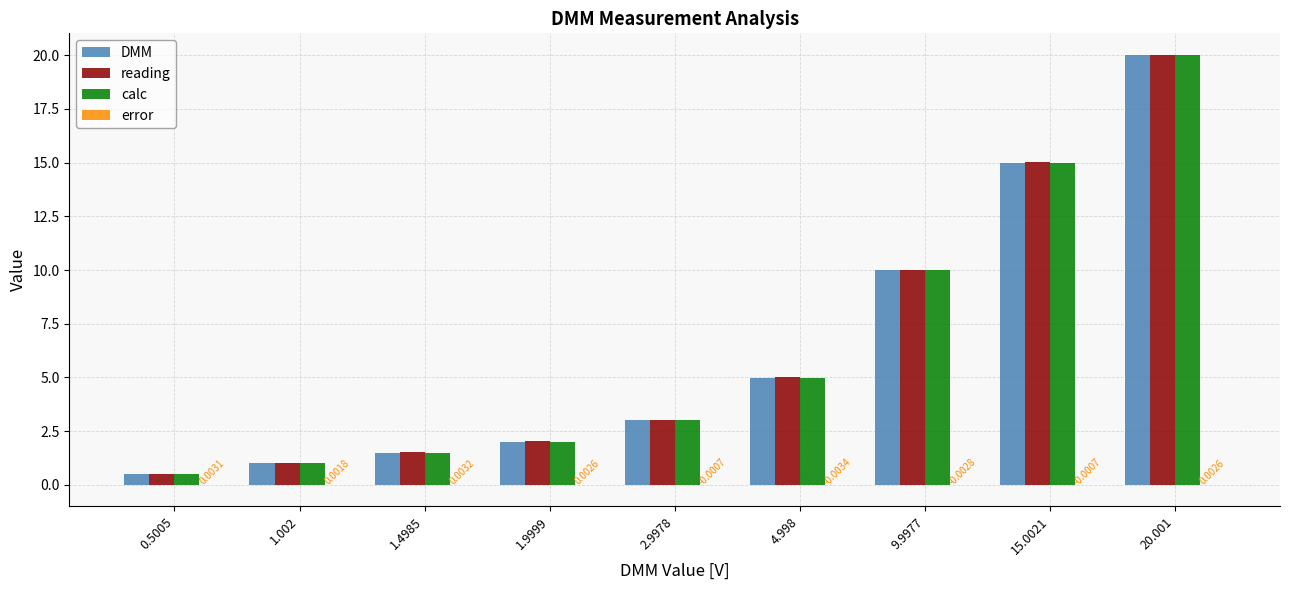

Where does the reading series first go above 3?

2.9978